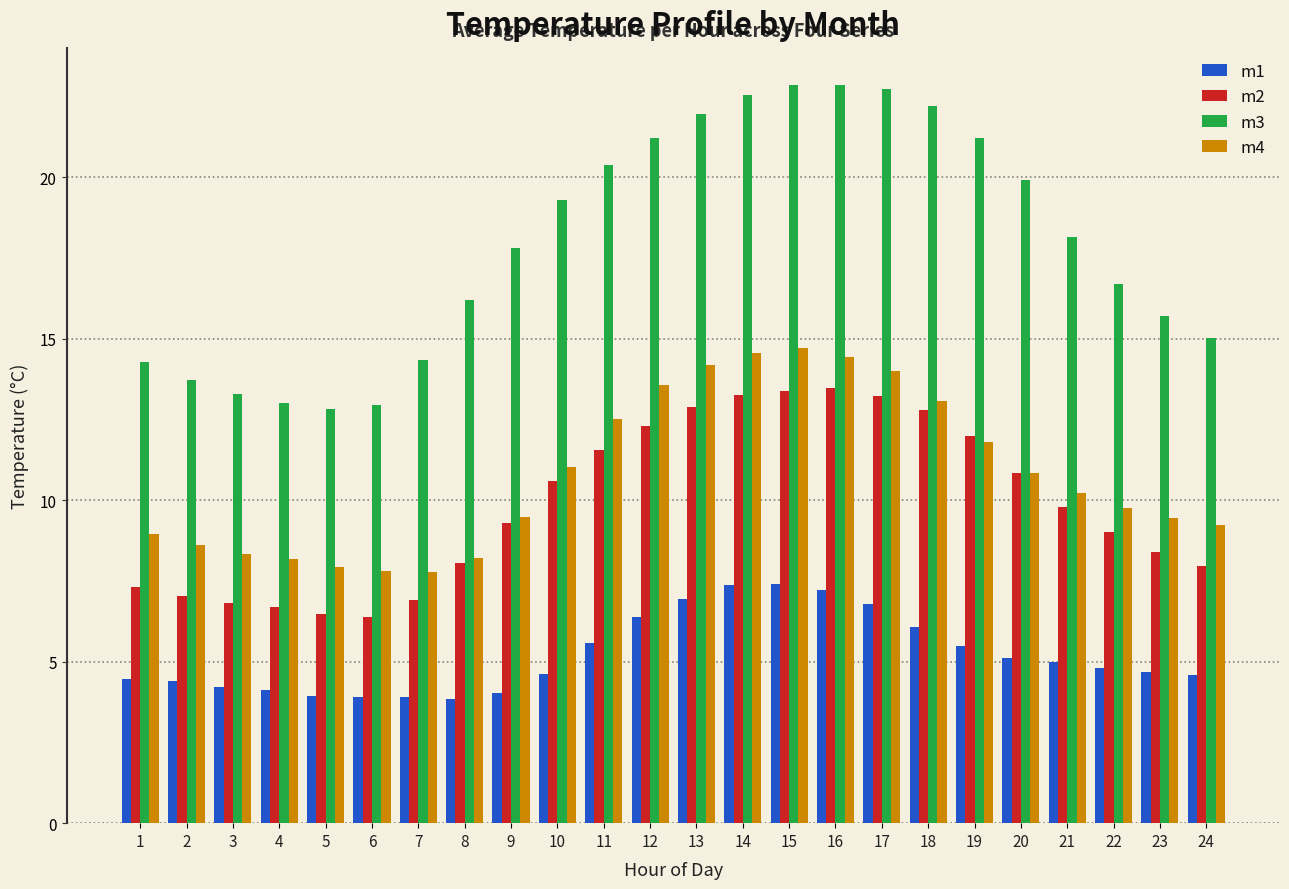

How many values in the m3 series are below 18?

12